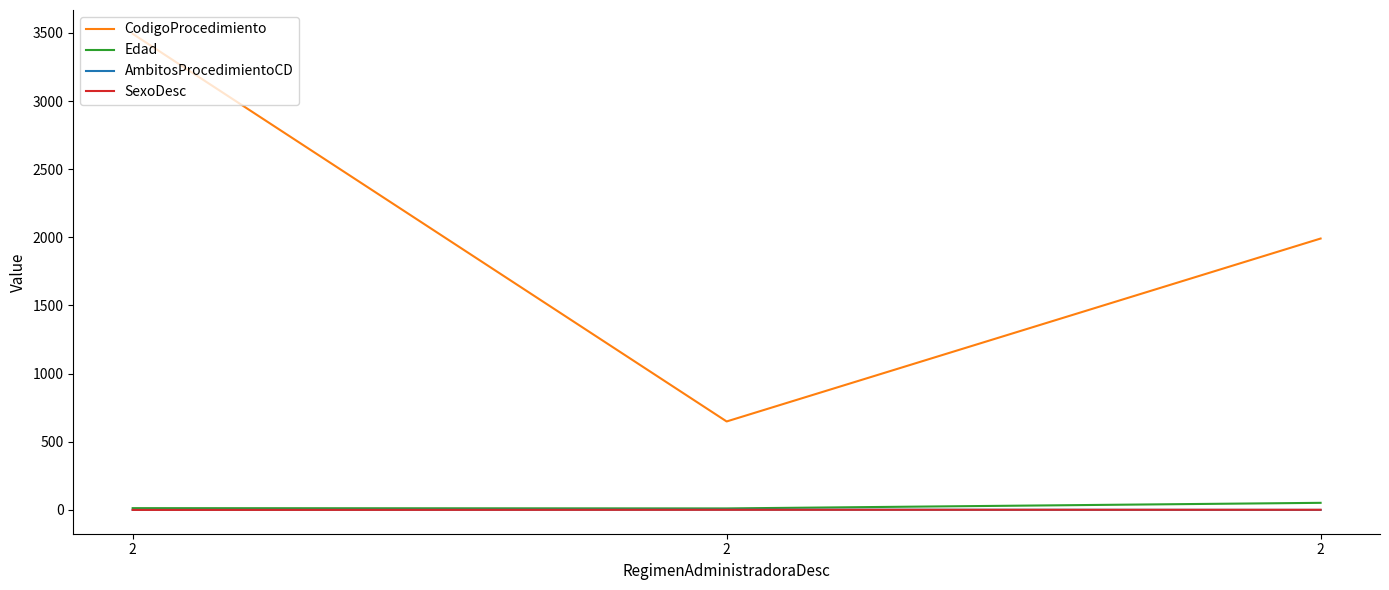

Which series has the widest spread of values?

CodigoProcedimiento